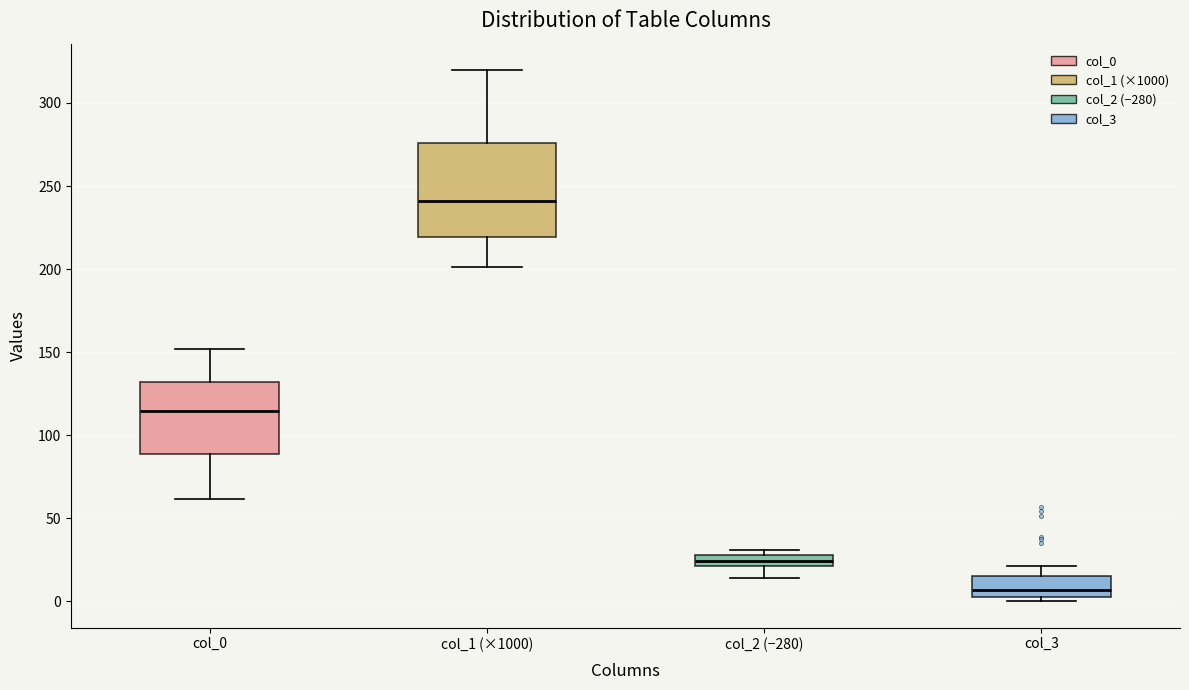

Where is the lower edge of the box for col_3 on the y-axis? The values are not printed on the chart, so give them approximately, as read against the axis.

5